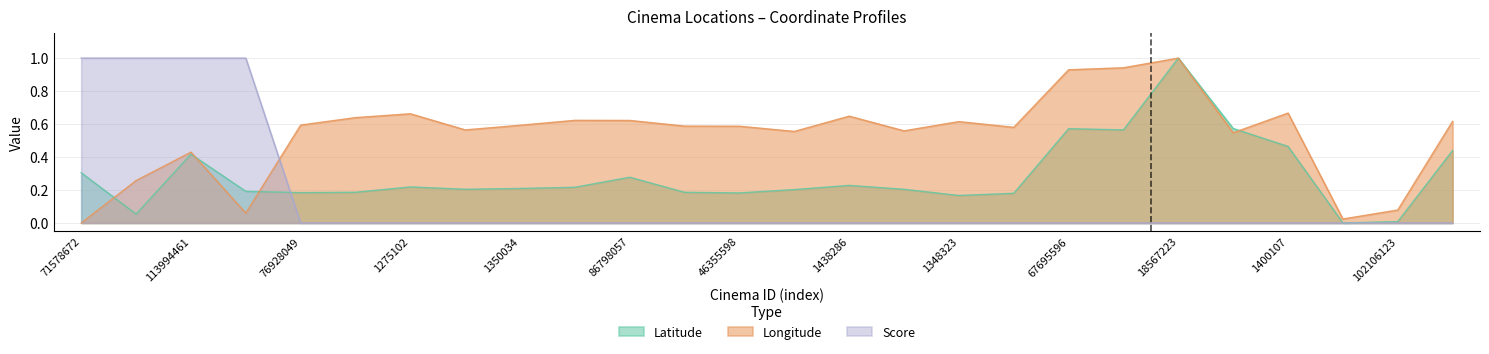

How many data points in Score are above 0?

4